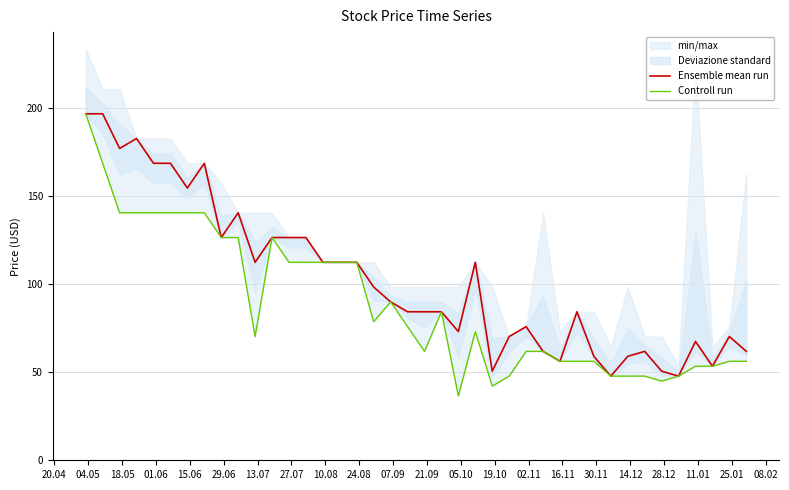

What is the minimum value for Ensemble mean run?

47.8